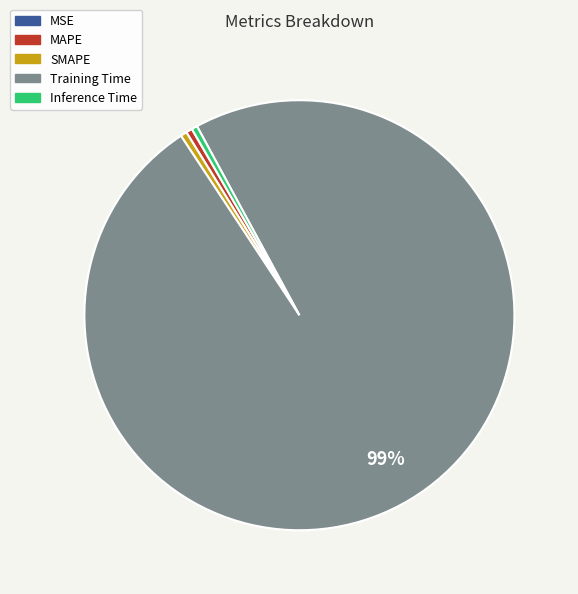

Does MAPE account for over 50% of the chart?

No